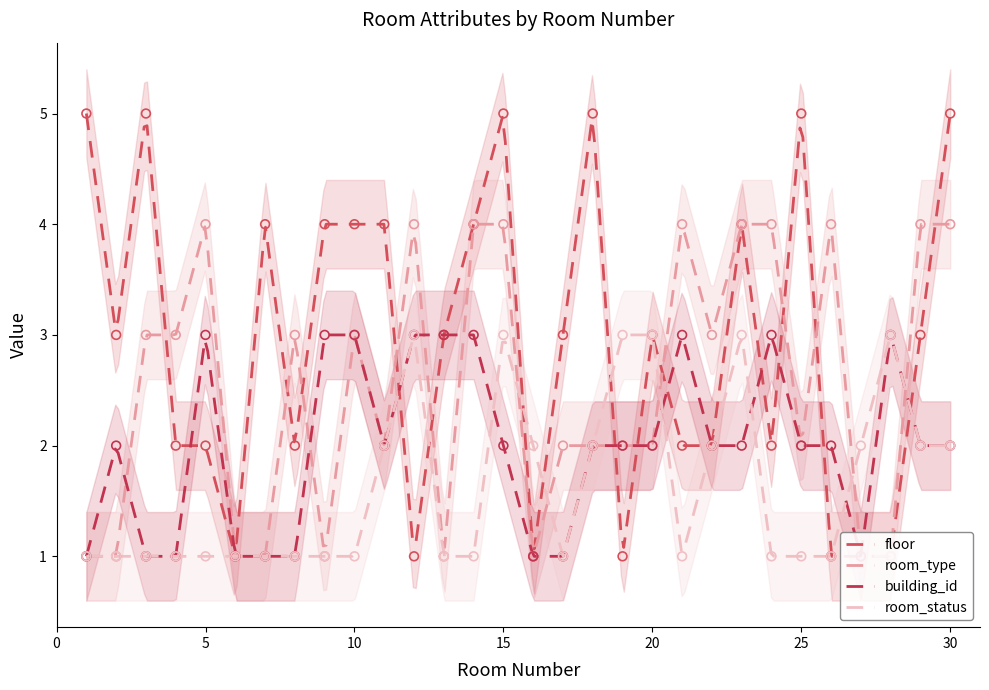

What is the total value across all series at 25?

10